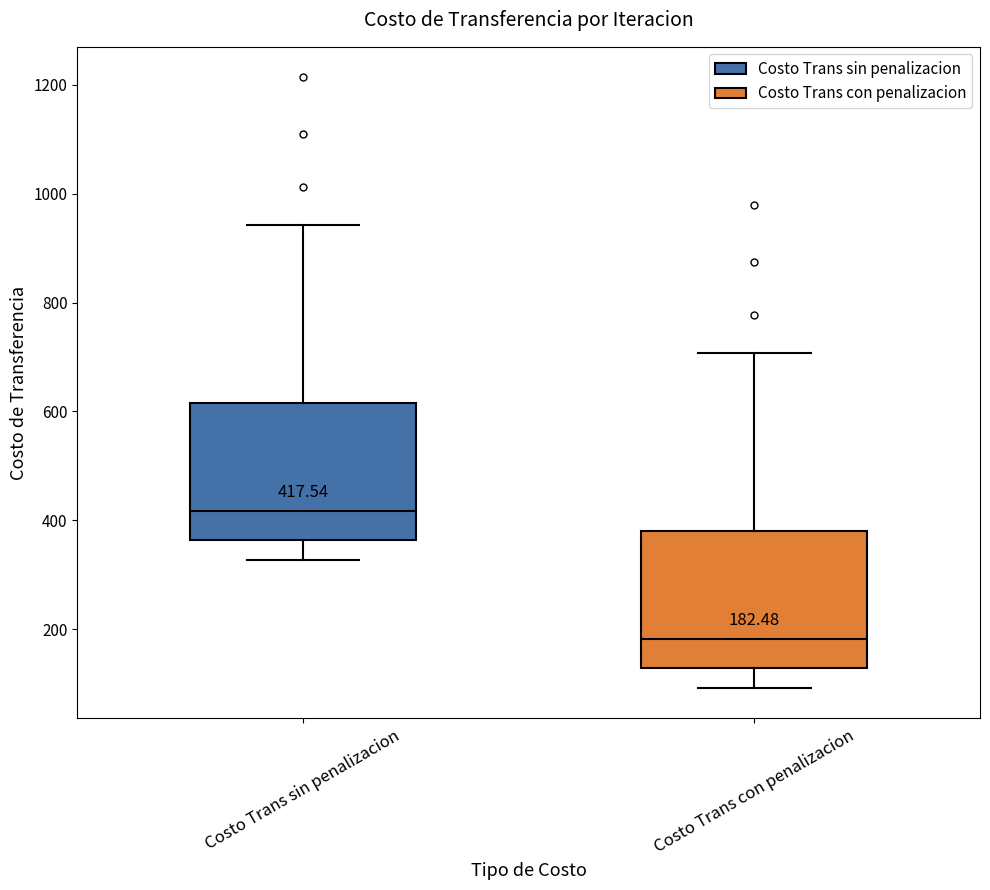

Which box has the highest median line?

Costo Trans sin penalizacion